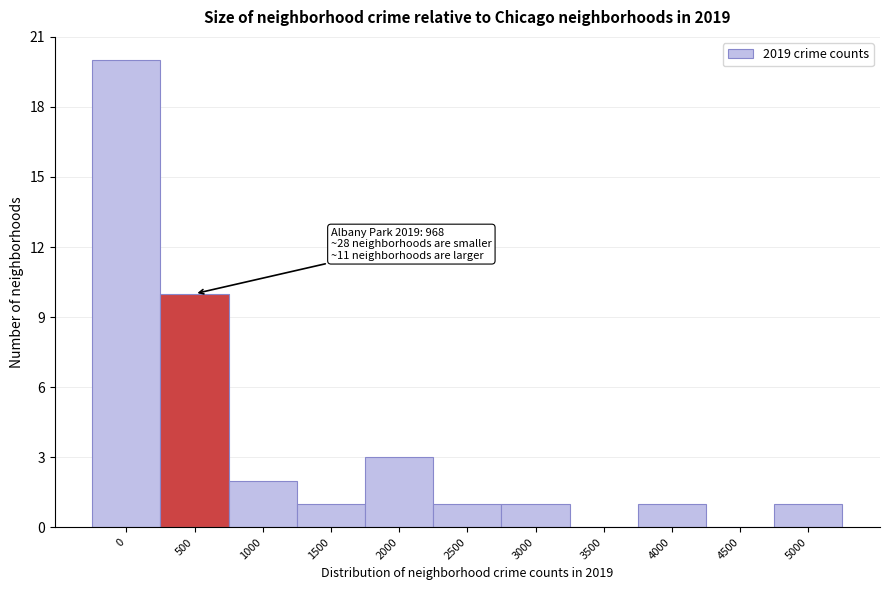

Reading left to right, extract all data points from this chart.

0=20	500=10	1000=2	1500=1	2000=3	2500=1	3000=1	3500=0	4000=1	4500=0	5000=1